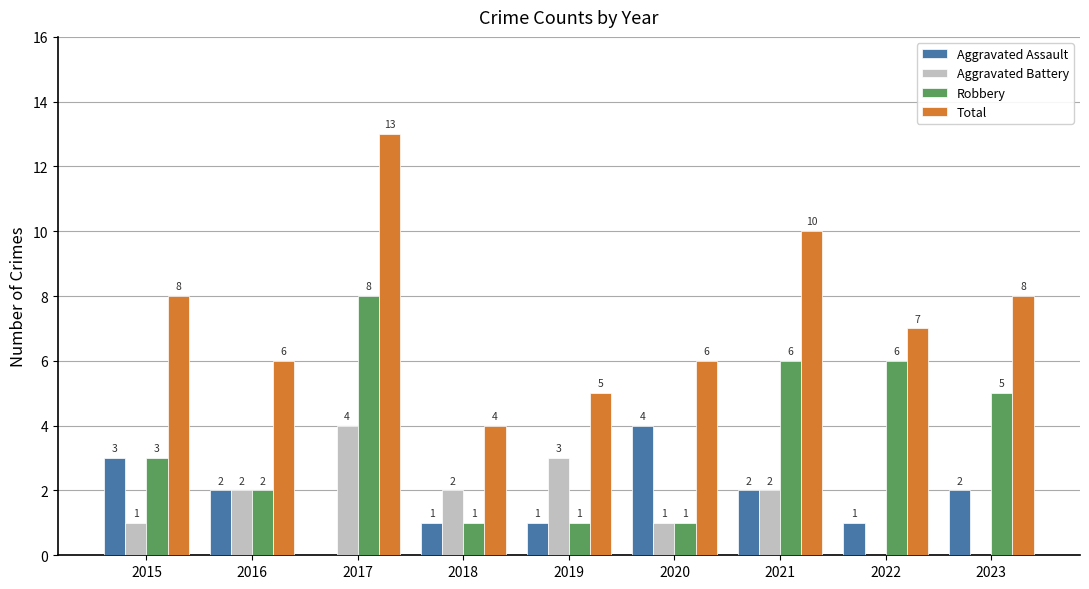

Count the number of data series in this chart.

4